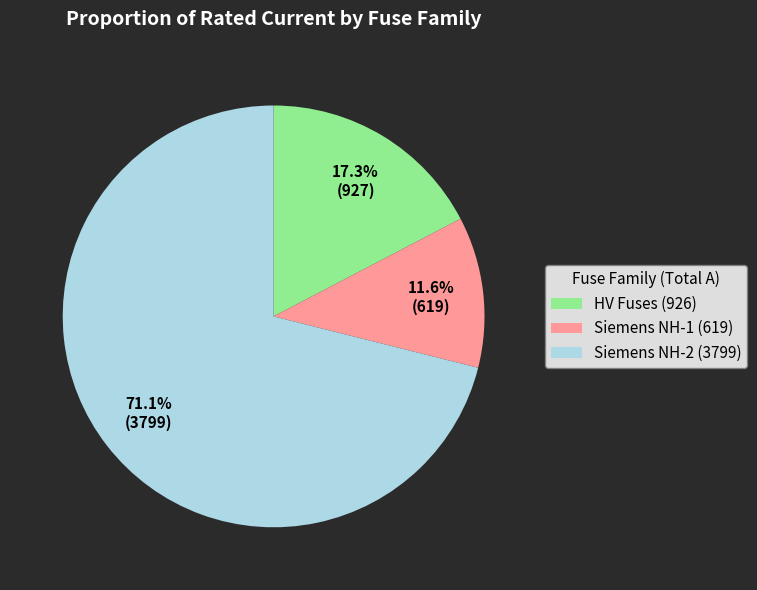

What percentage do HV Fuses (926) and Siemens NH-2 (3799) together represent?

88.4%